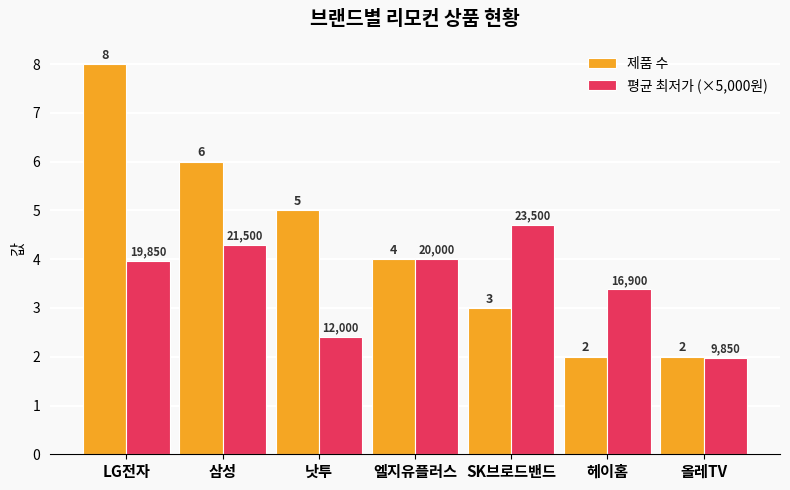

Count the number of categories in the chart.

7